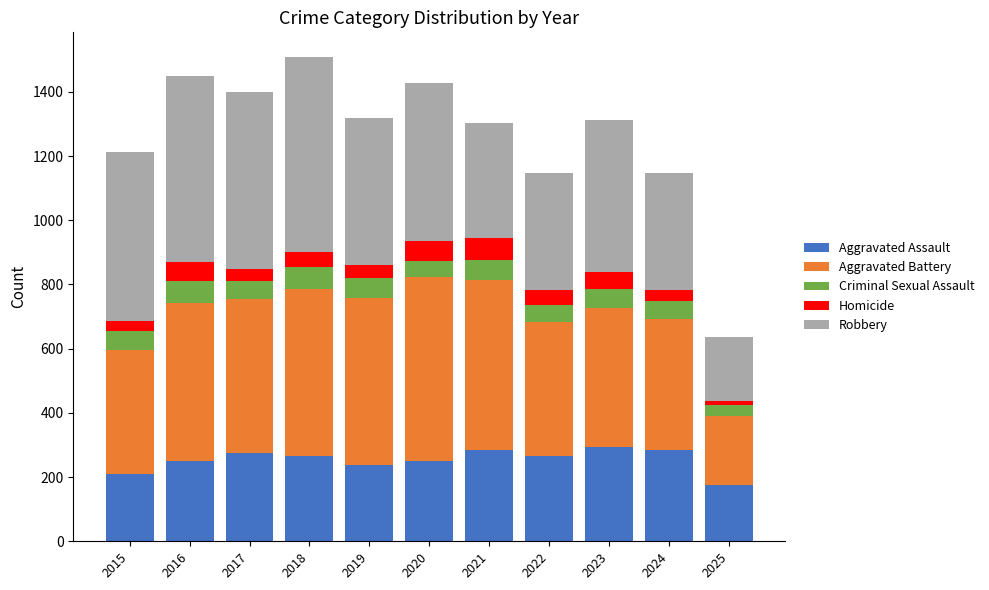

What is the average value of the Aggravated Assault series?

254